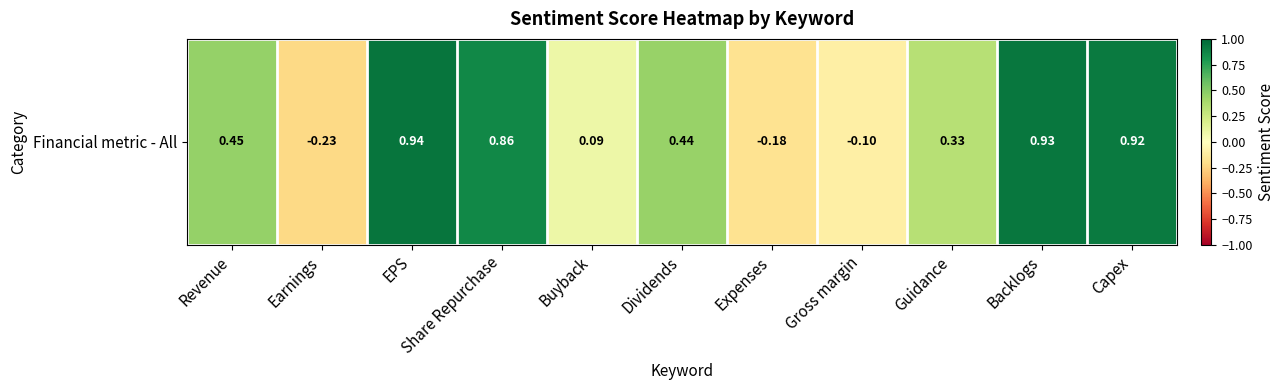

Reading right to left, list all the values displayed in this chart.

0.9	0.9	0.3	-0.1	-0.2	0.4	0.1	0.9	0.9	-0.2	0.5